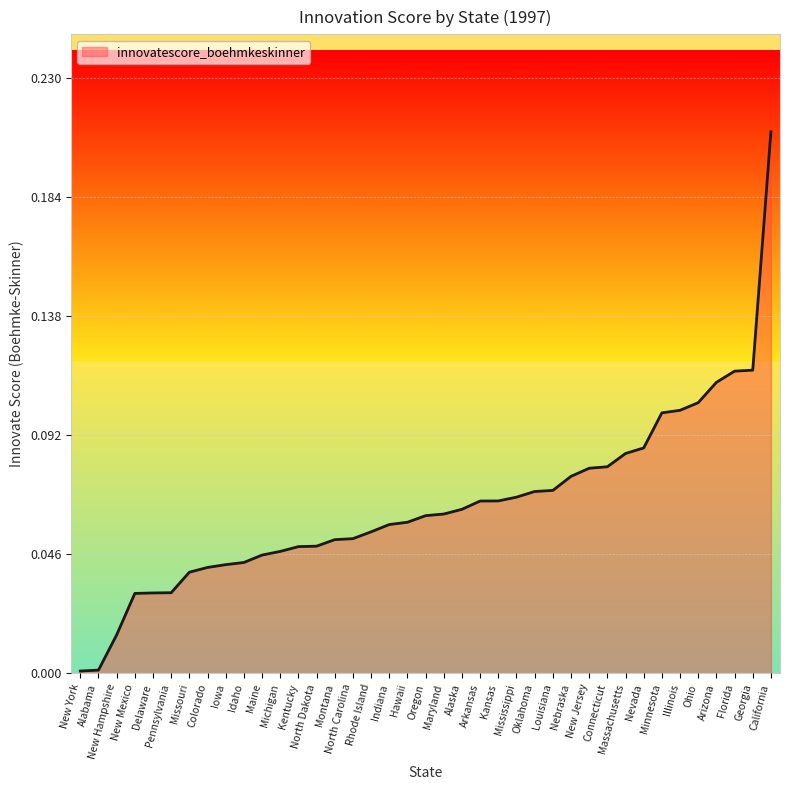

Is it true that the value at Minnesota is 0.1?

True